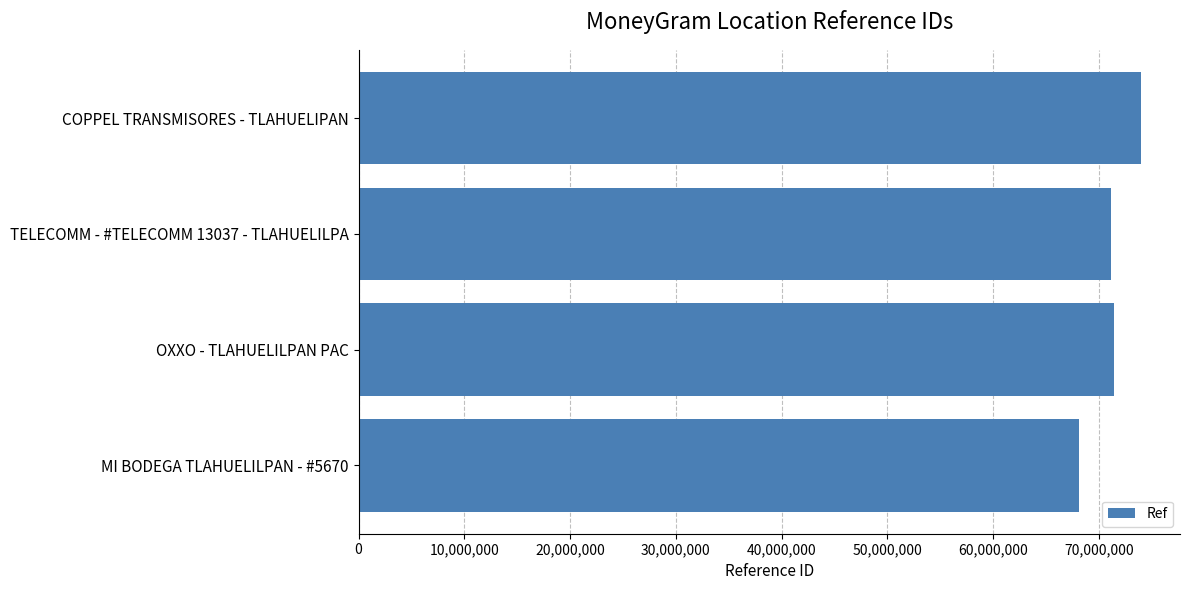

Approximately how many times larger is the value at OXXO - TLAHUELILPAN PAC compared to MI BODEGA TLAHUELILPAN - #5670?

1.0